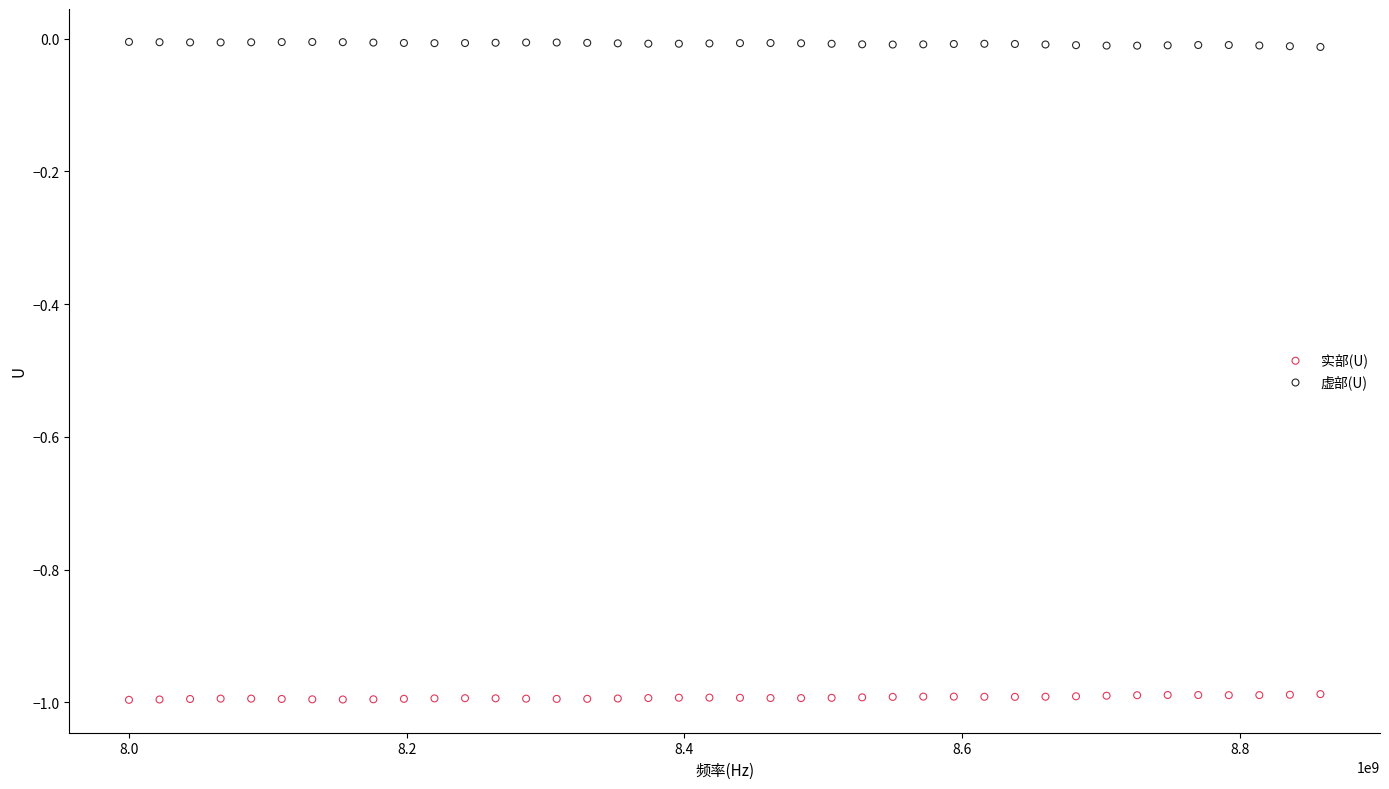

Which series contains the lowest Y value?

实部(U)